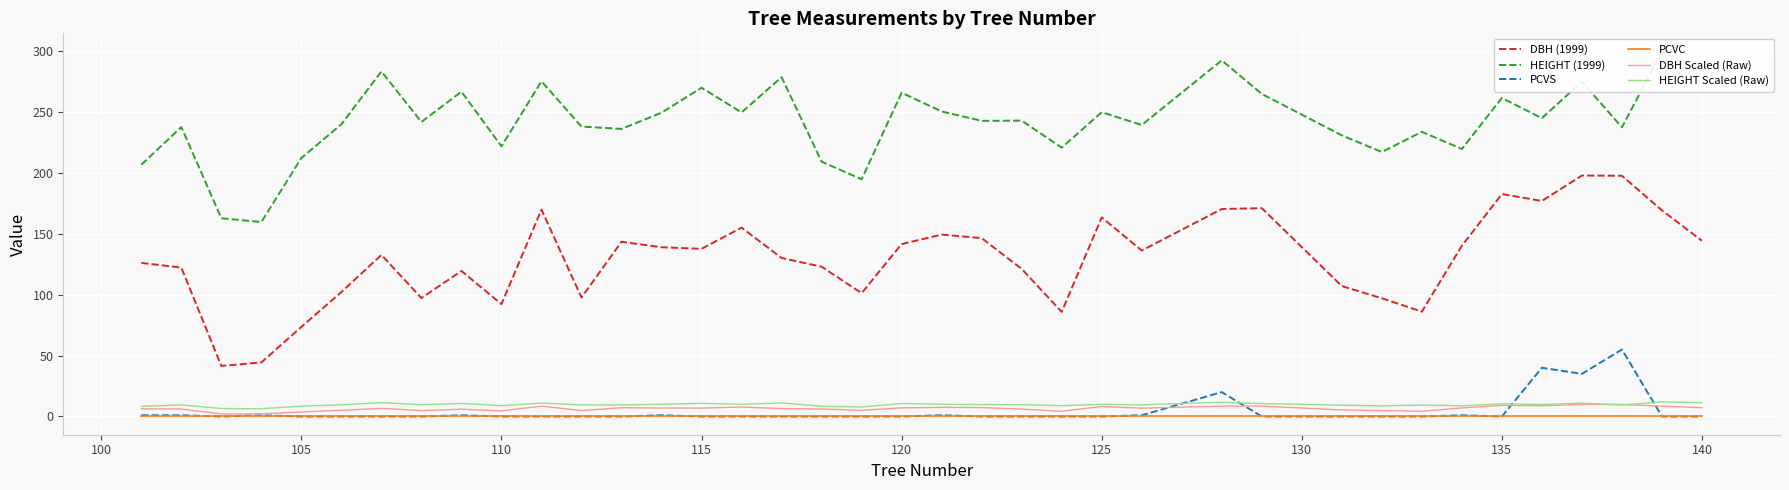

True or false: DBH Scaled (Raw) and DBH (1999) intersect in this chart.

False